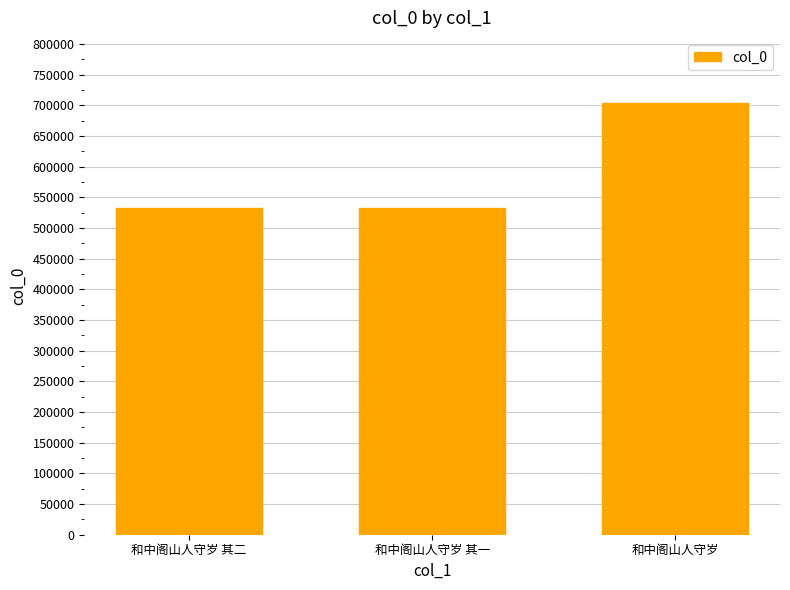

How many data points are less than 533024?

1